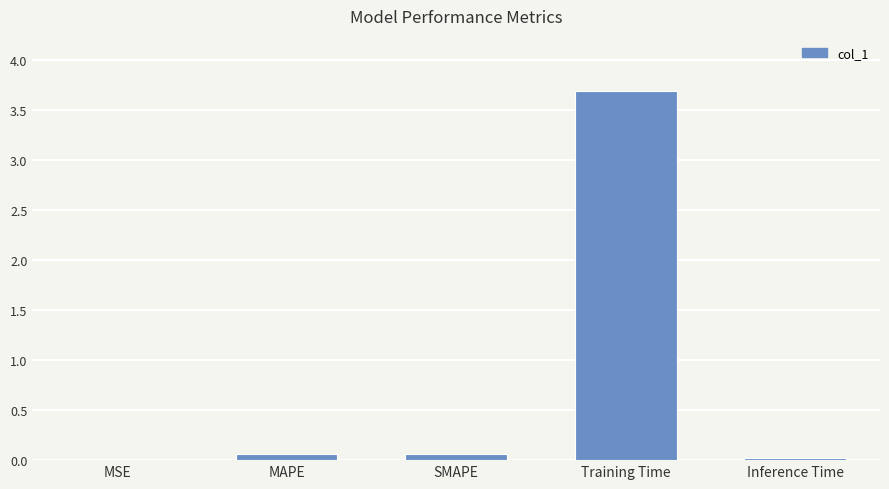

What is the sum of the values at MAPE and SMAPE?

0.1